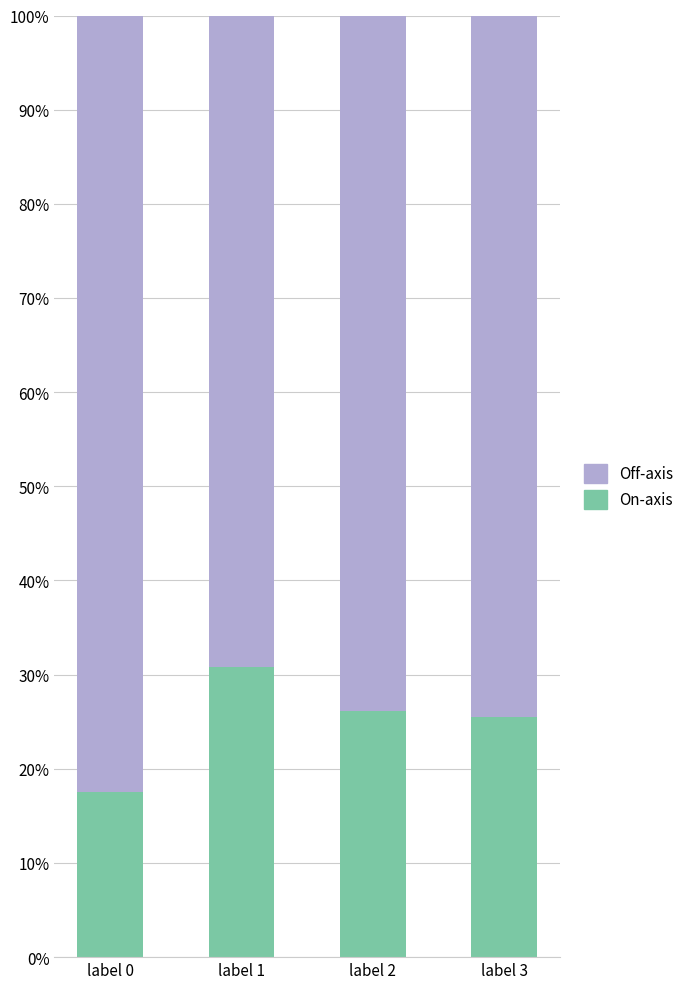

What is the value of the On-axis bar at the 1st from the left?

17.5